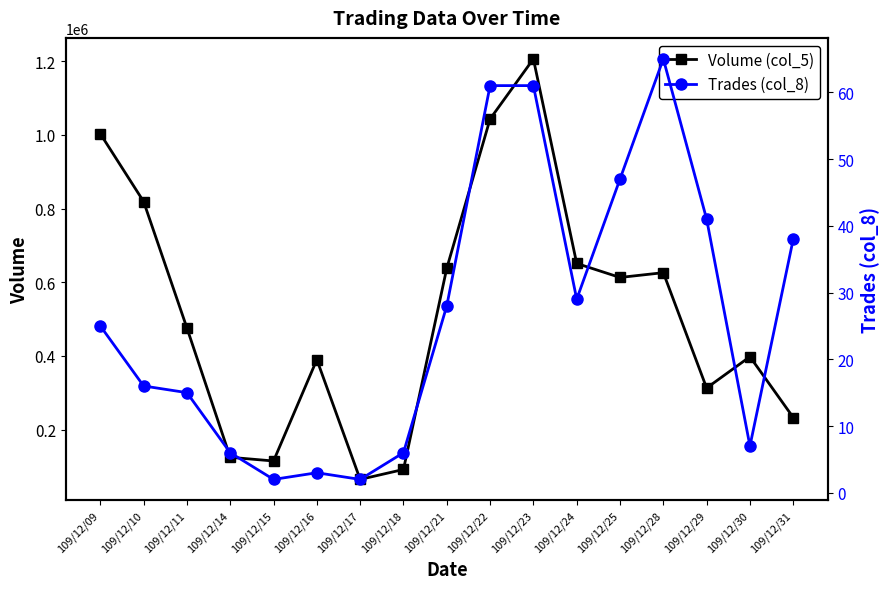

What is the difference between the maximum and minimum values in the Volume (col_5) series?

1141000